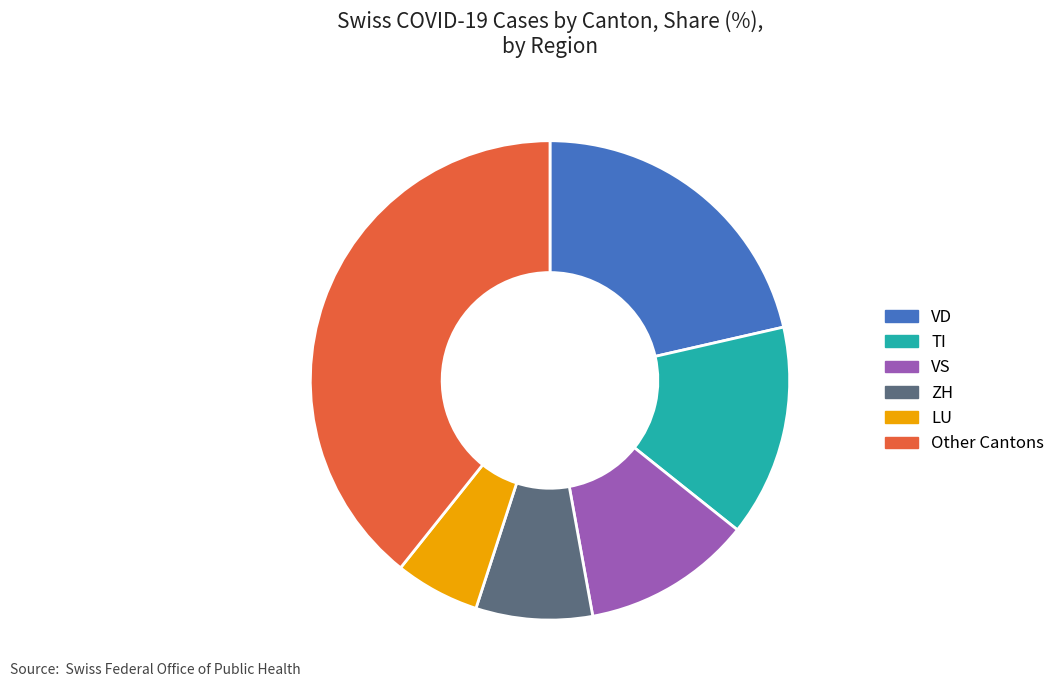

Is there any slice that represents more than half of the pie?

No